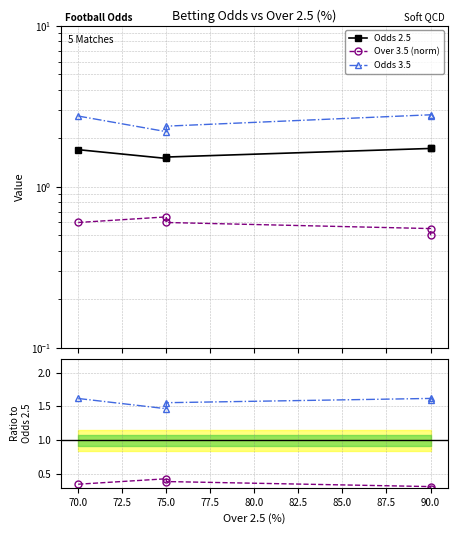

In Odds 3.5/Odds 2.5, how many points are lower than both neighbors (excluding endpoints)?

1